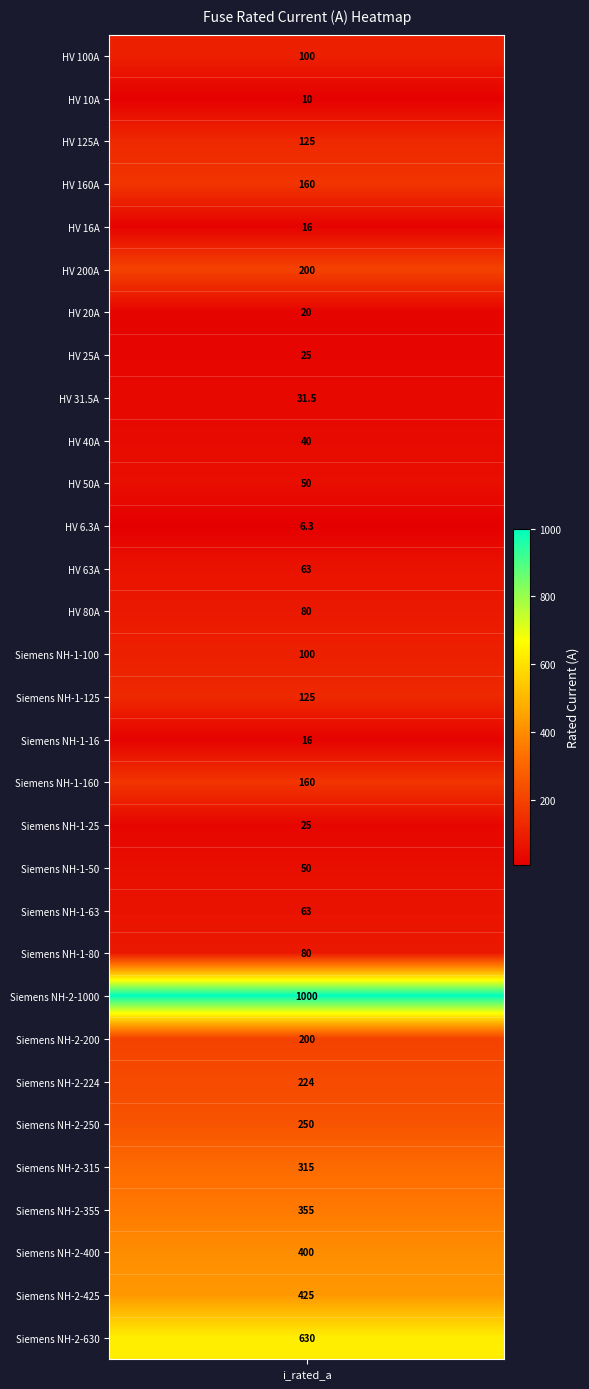

How many data points are less than 100?

15